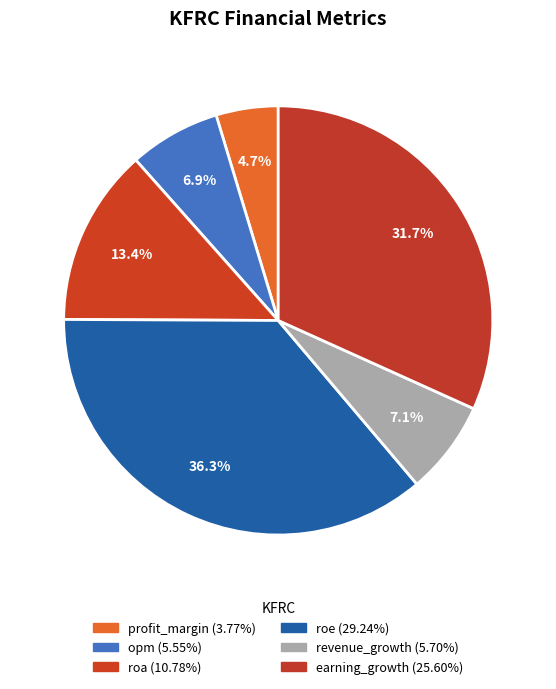

How many segments does this pie chart have?

6